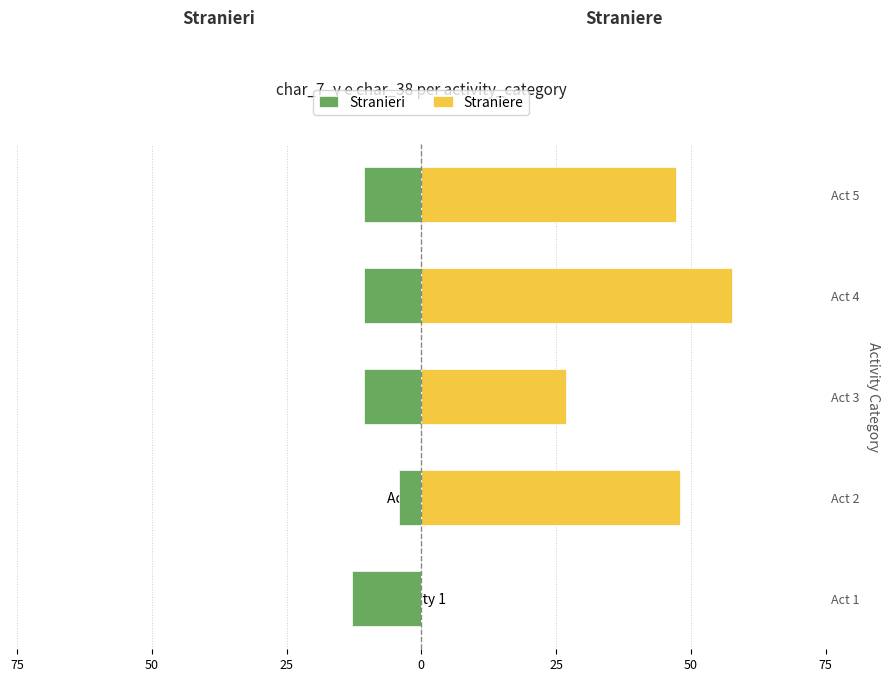

What is the difference between the highest and lowest values at Activity 2?

52.4